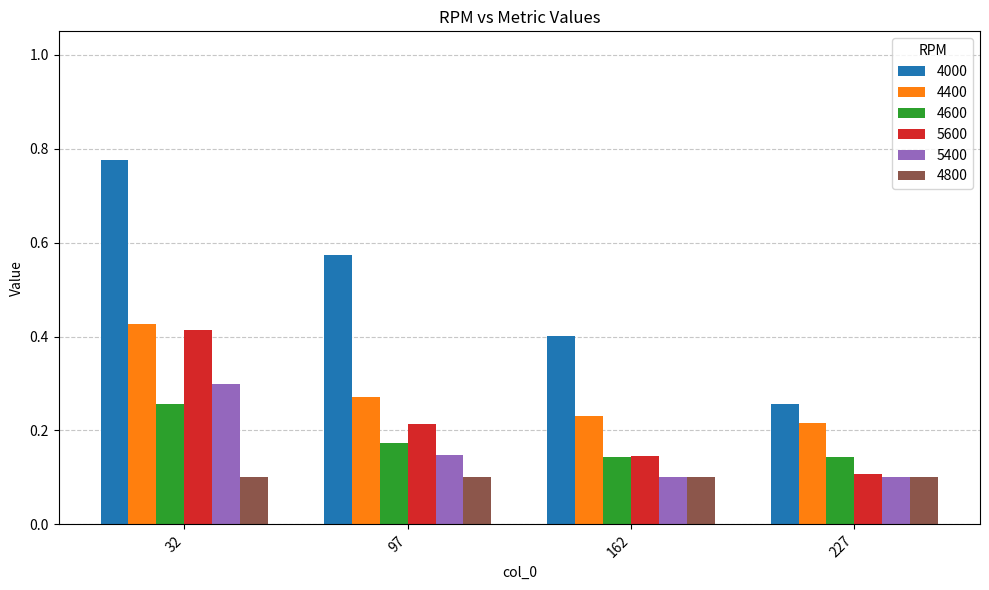

What is the difference between the highest and lowest values at 32?

0.7